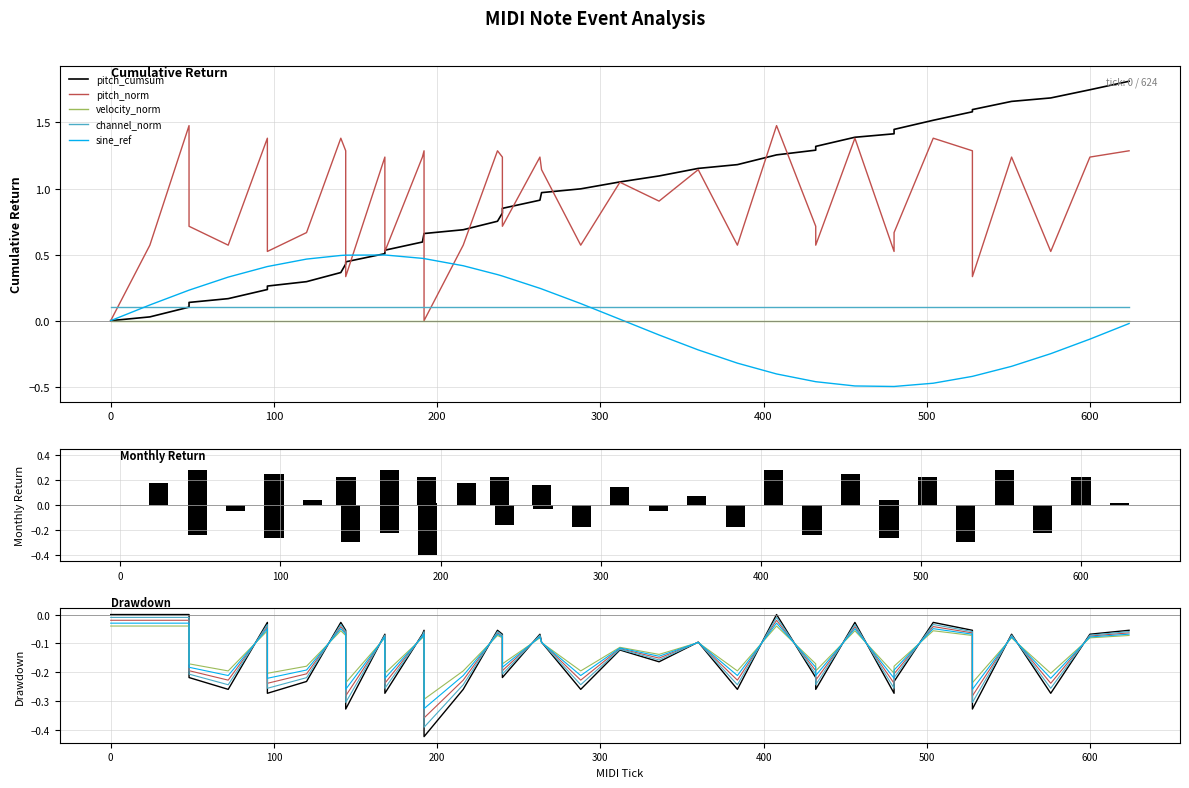

True or false: tick has a value of 0.0 at 0.

True